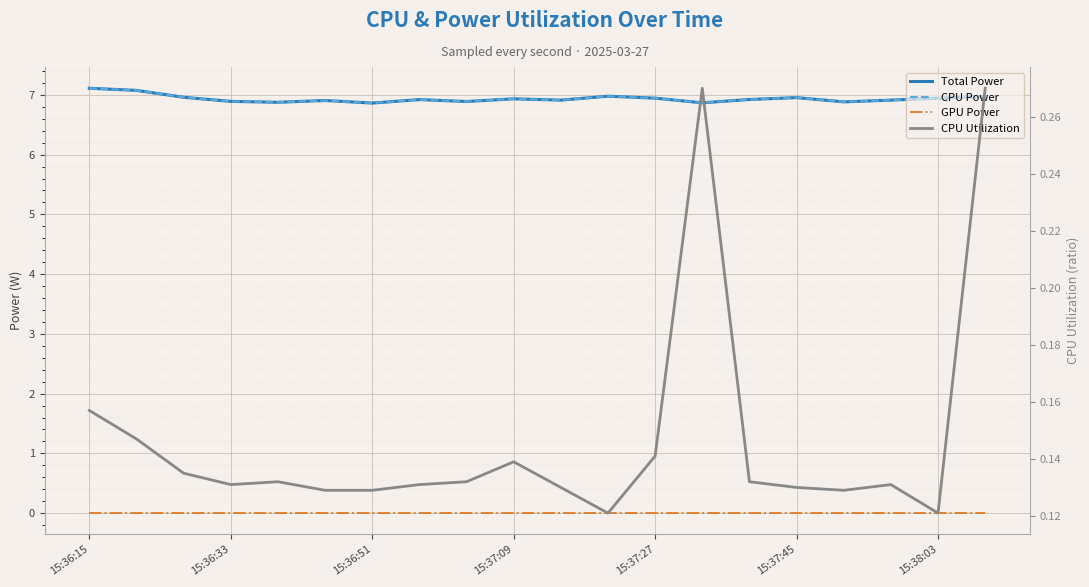

What is the highest value of the CPU Utilization series?

0.3